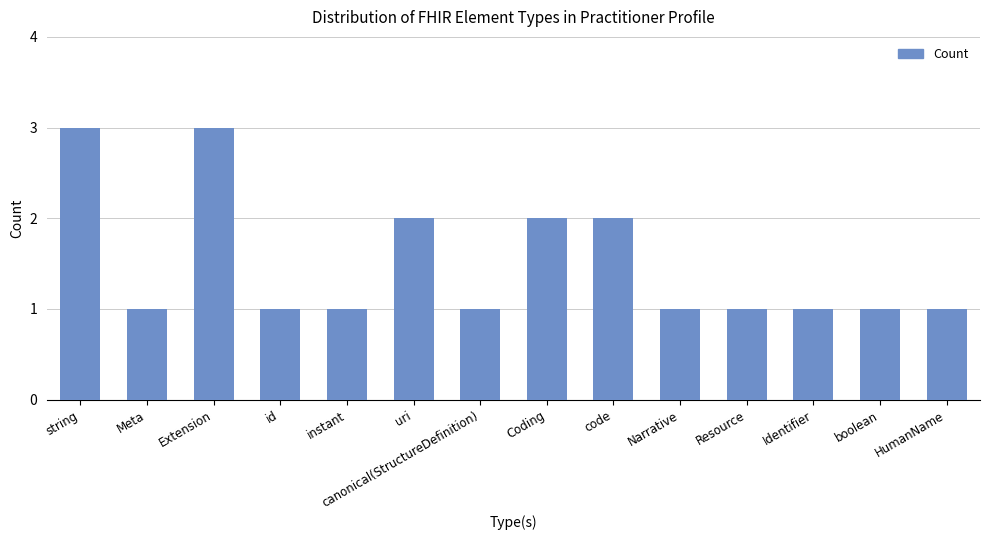

Is it true that the value at instant is 2?

False